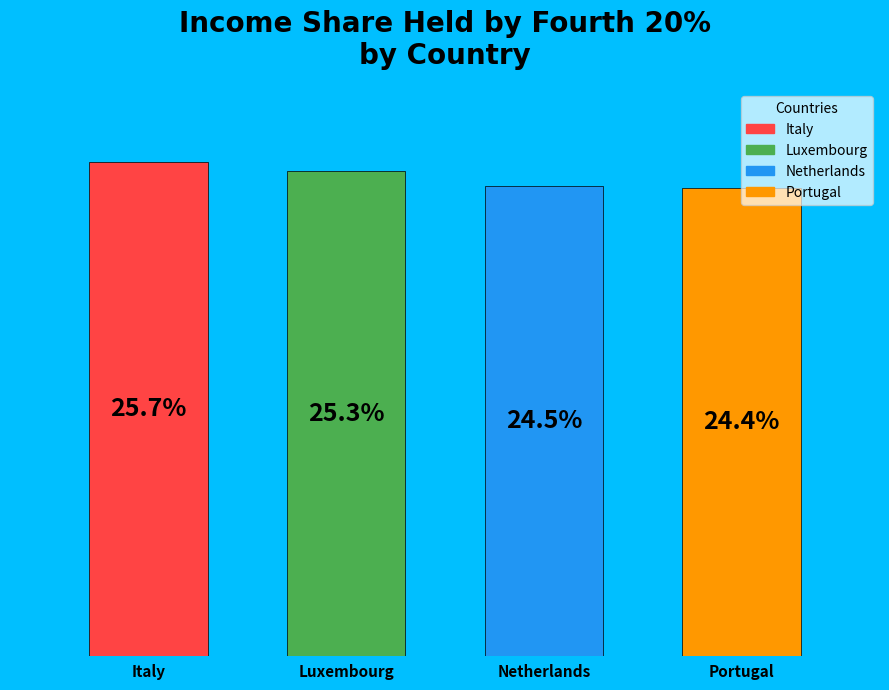

The Italy slice represents 26% of the pie. True or false?

True